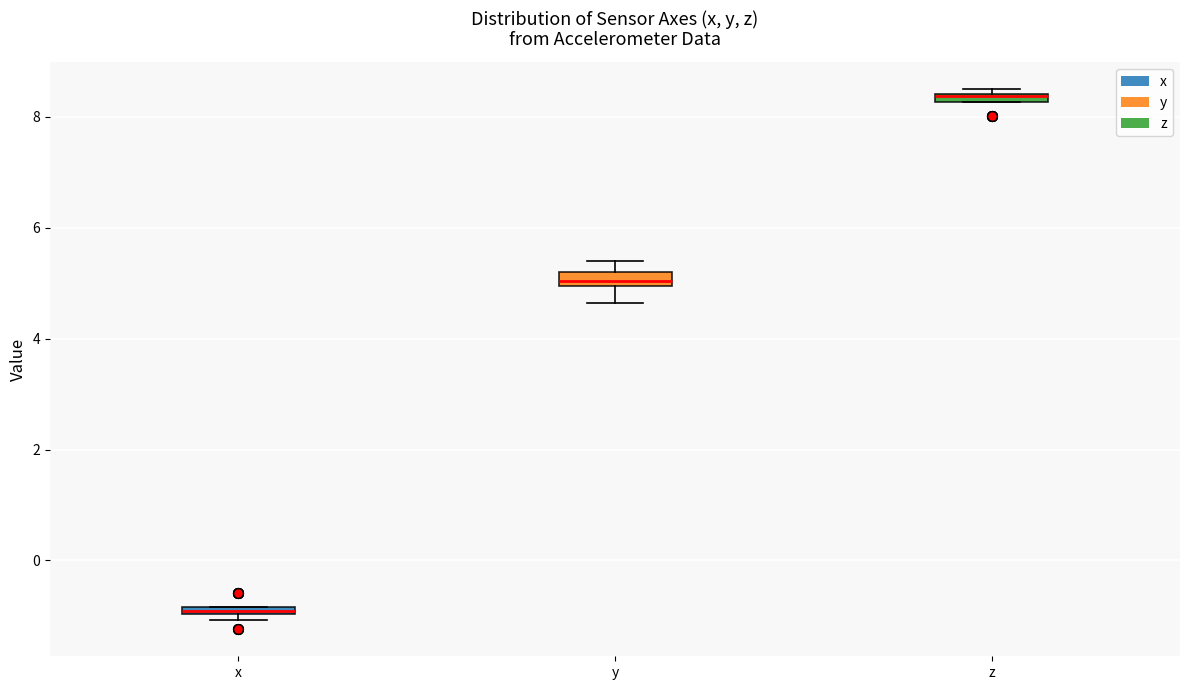

Where is the upper edge of the box for x on the y-axis? The values are not printed on the chart, so give them approximately, as read against the axis.

-0.8